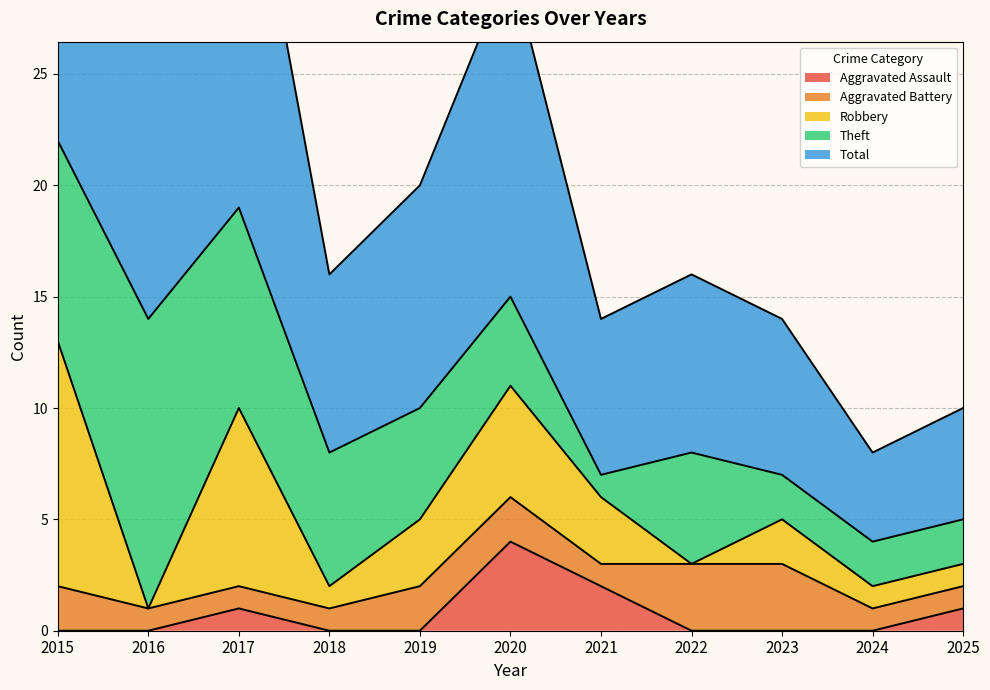

How many lines are shown in the chart?

5